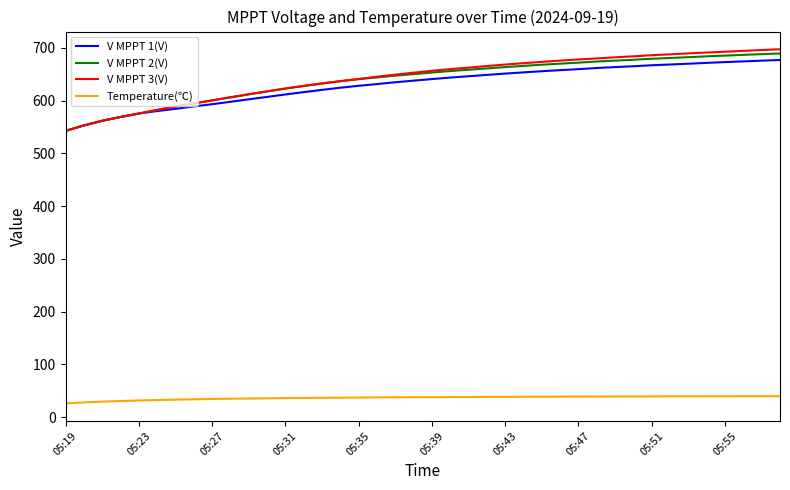

Which series has the largest range (max minus min)?

V MPPT 3(V)